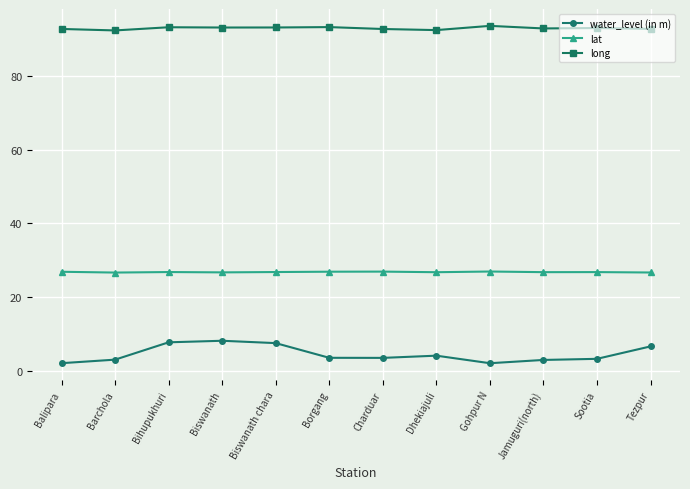

What position from the right is Barchola?

11